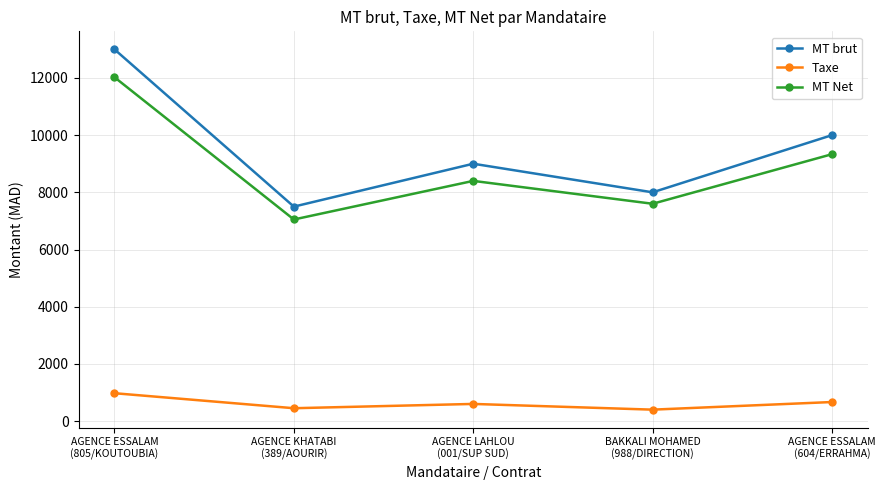

True or false: MT Net has a value of 7050.0 at AGENCE KHATABI
(389/AOURIR).

True